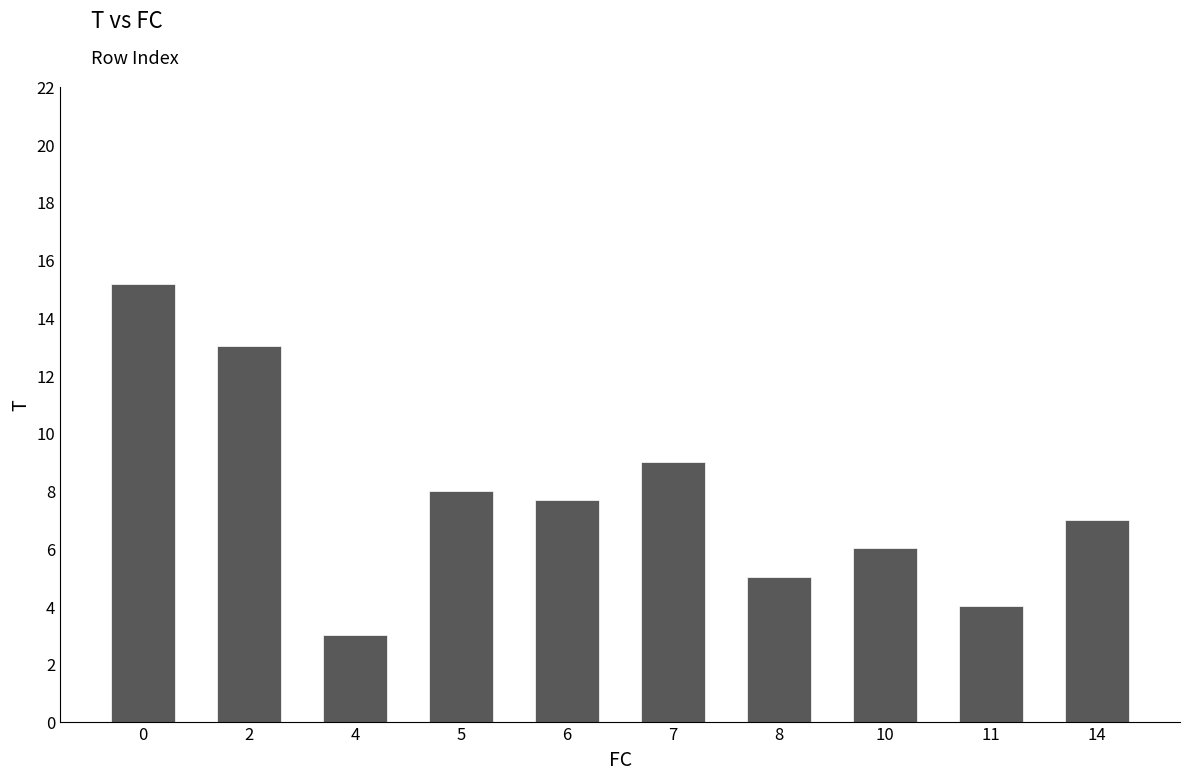

What is the minimum value shown in the chart?

3.0